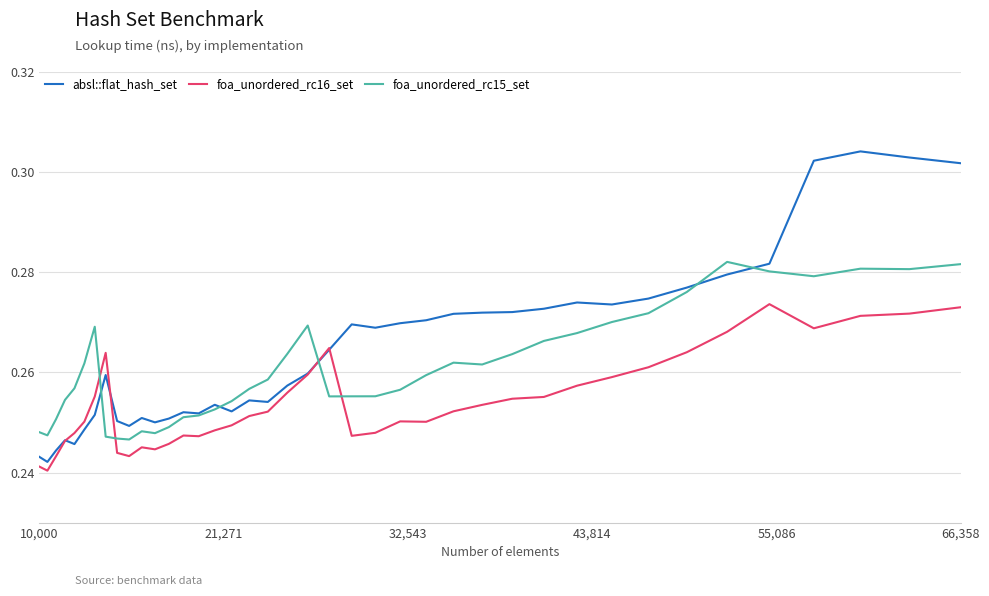

List the series in order of their peak value, highest first.

absl::flat_hash_set, foa_unordered_rc15_set, foa_unordered_rc16_set